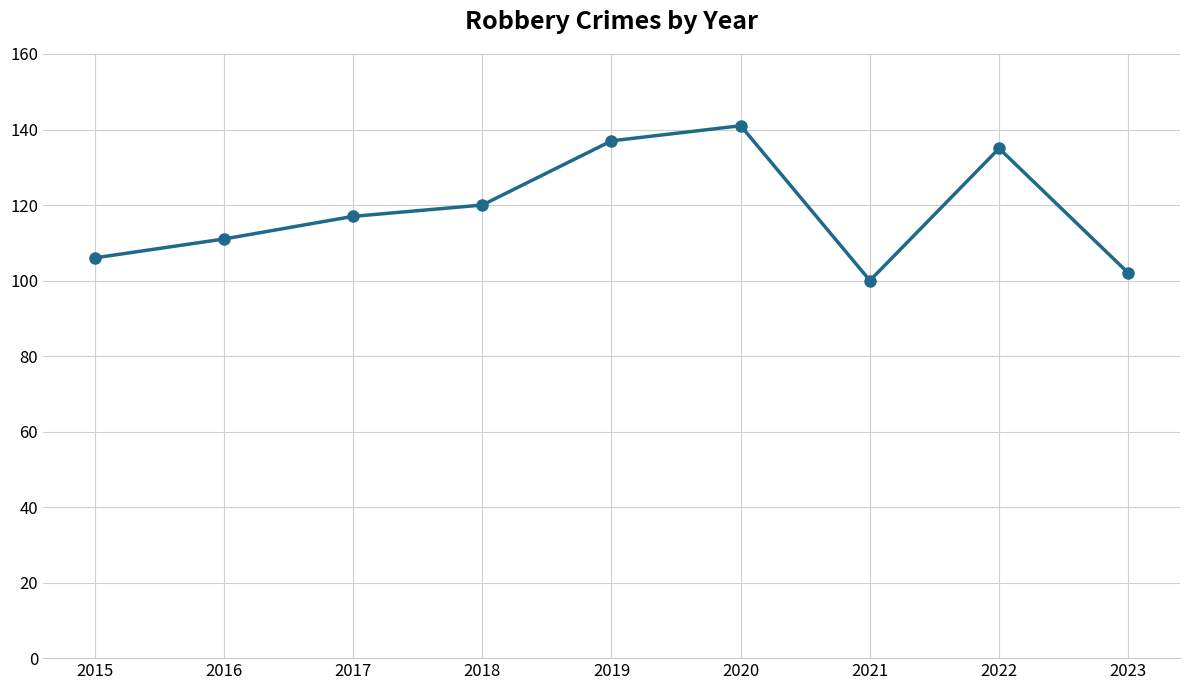

Does the chart display data point markers on the line(s)?

Yes